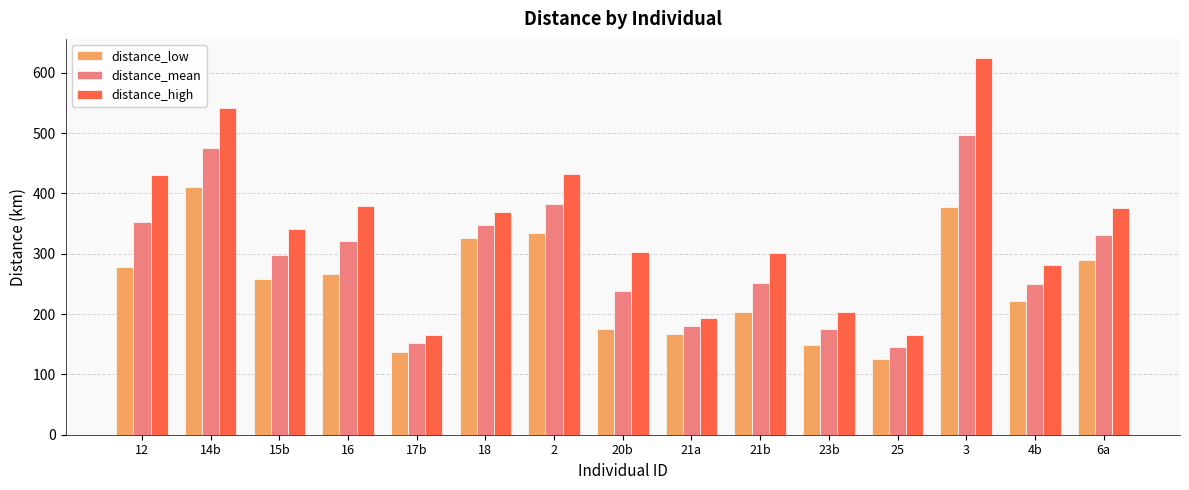

Read the distance_high value at 21a.

193.9